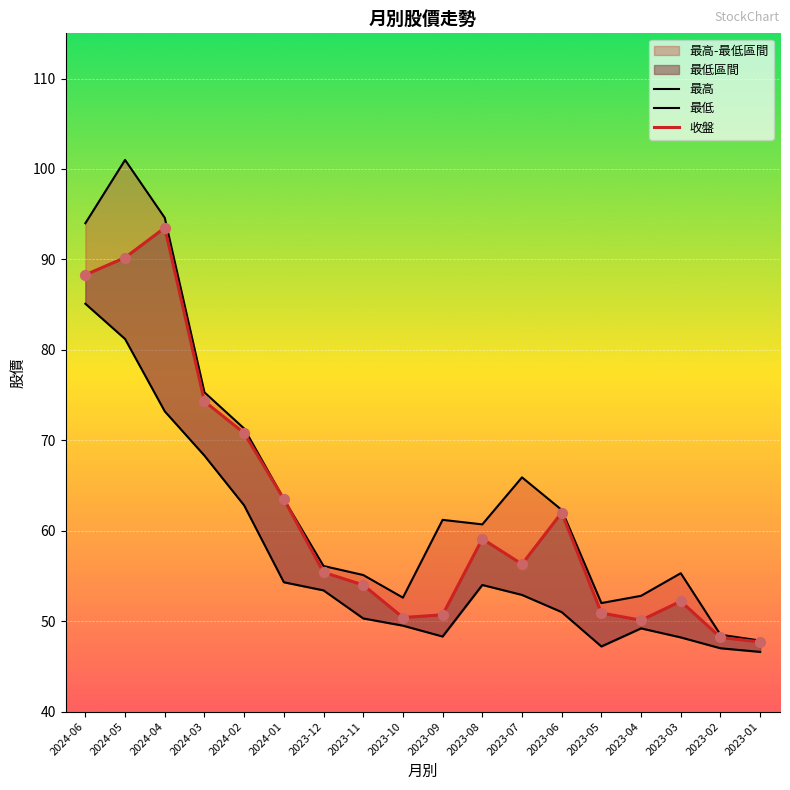

At which category is the sum across all series the highest?

2024-05